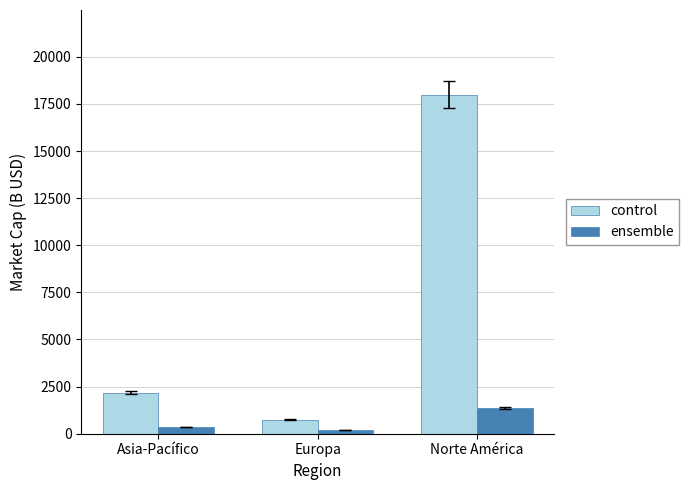

List the series in order of their peak value, lowest first.

ensemble, control